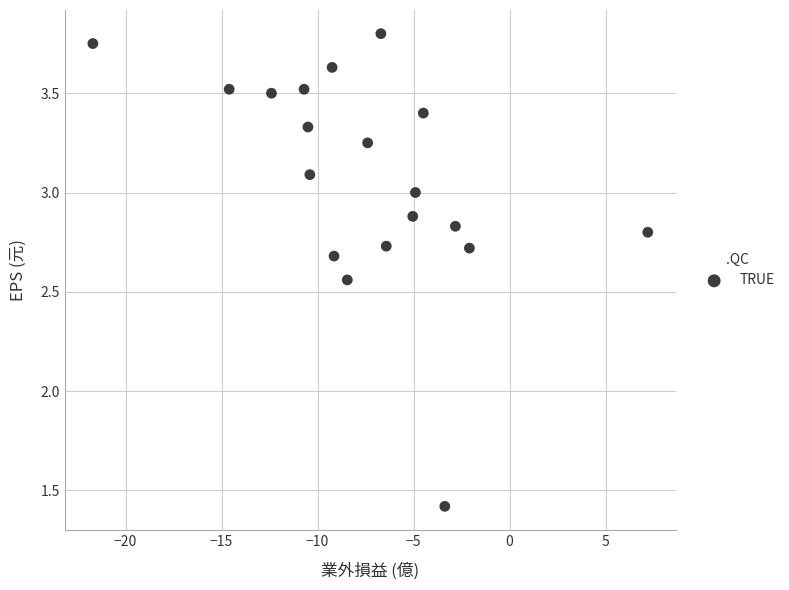

What is the range of X values (max minus min)?

28.9